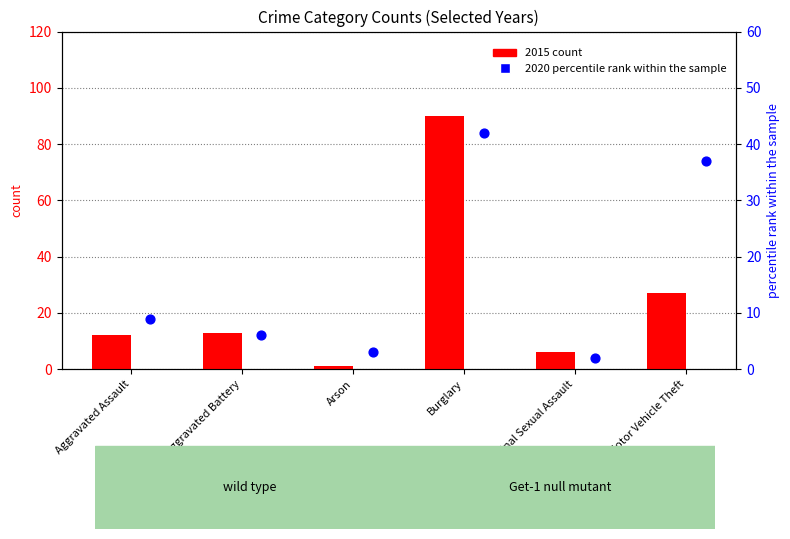

What are all the series names shown in the legend?

2015, 2020